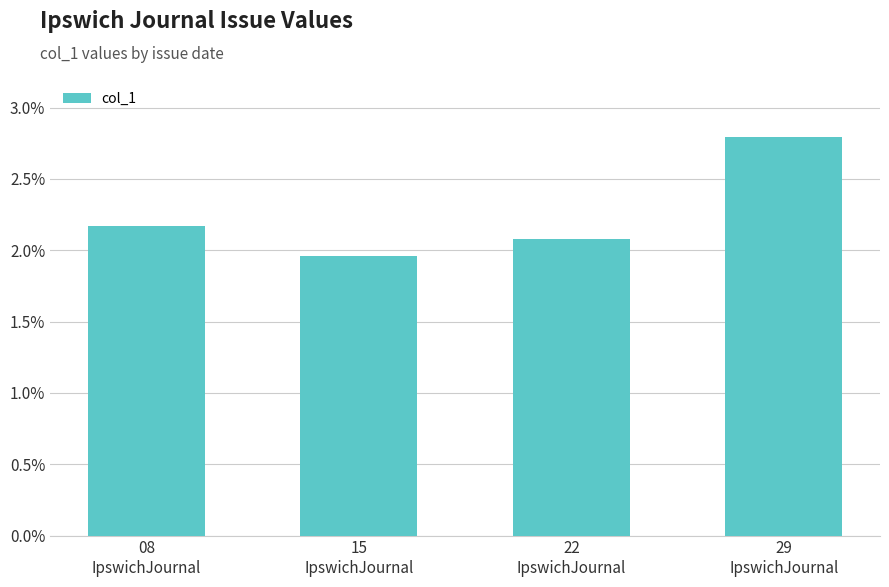

Where is the data nearest to the value 0?

15
IpswichJournal